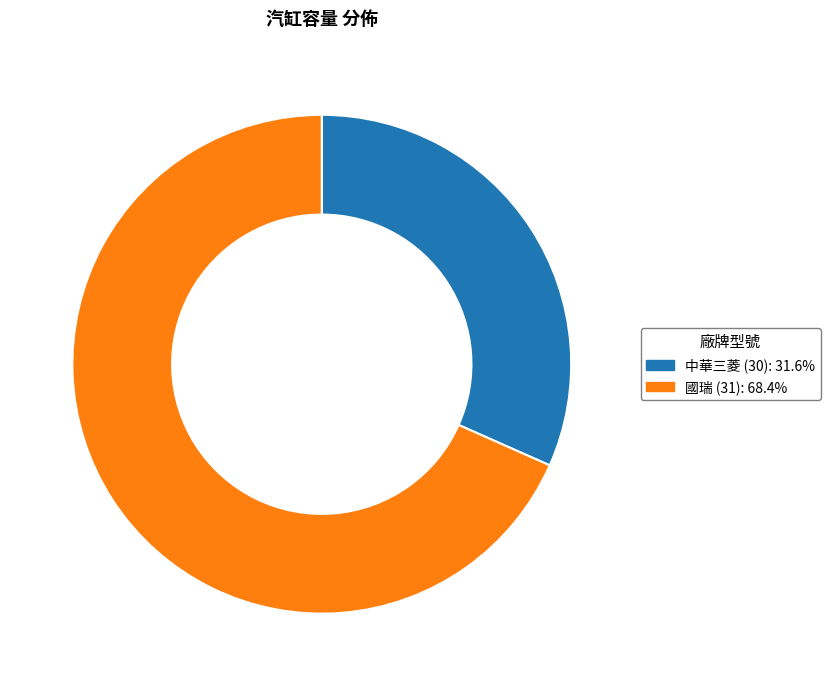

Is the sum of 中華三菱 (30): 31.6% and 國瑞 (31): 68.4% greater than half?

Yes